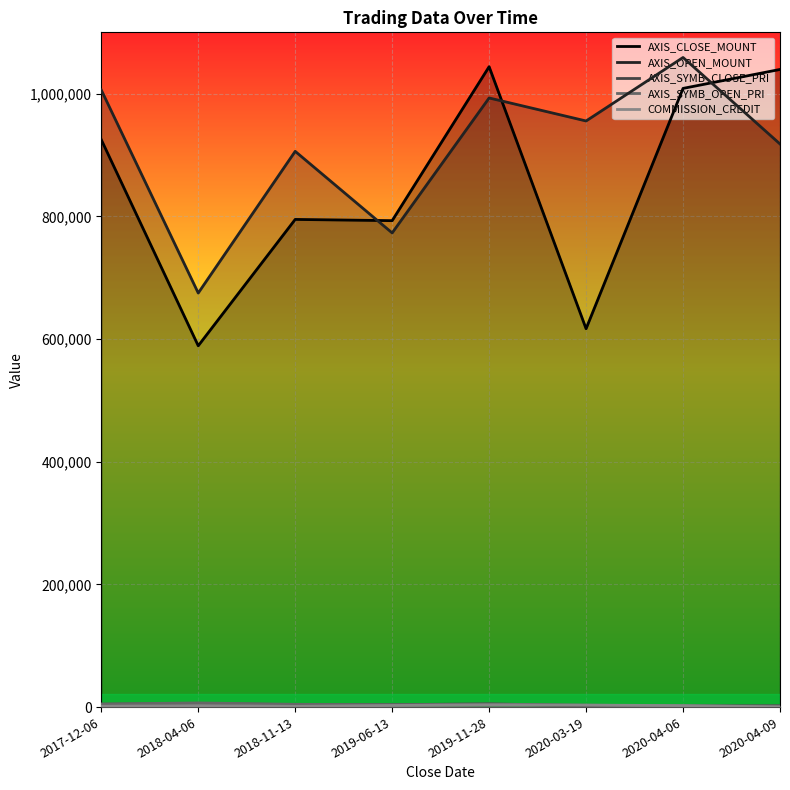

How many interior local valleys does the AXIS_CLOSE_MOUNT series have?

3